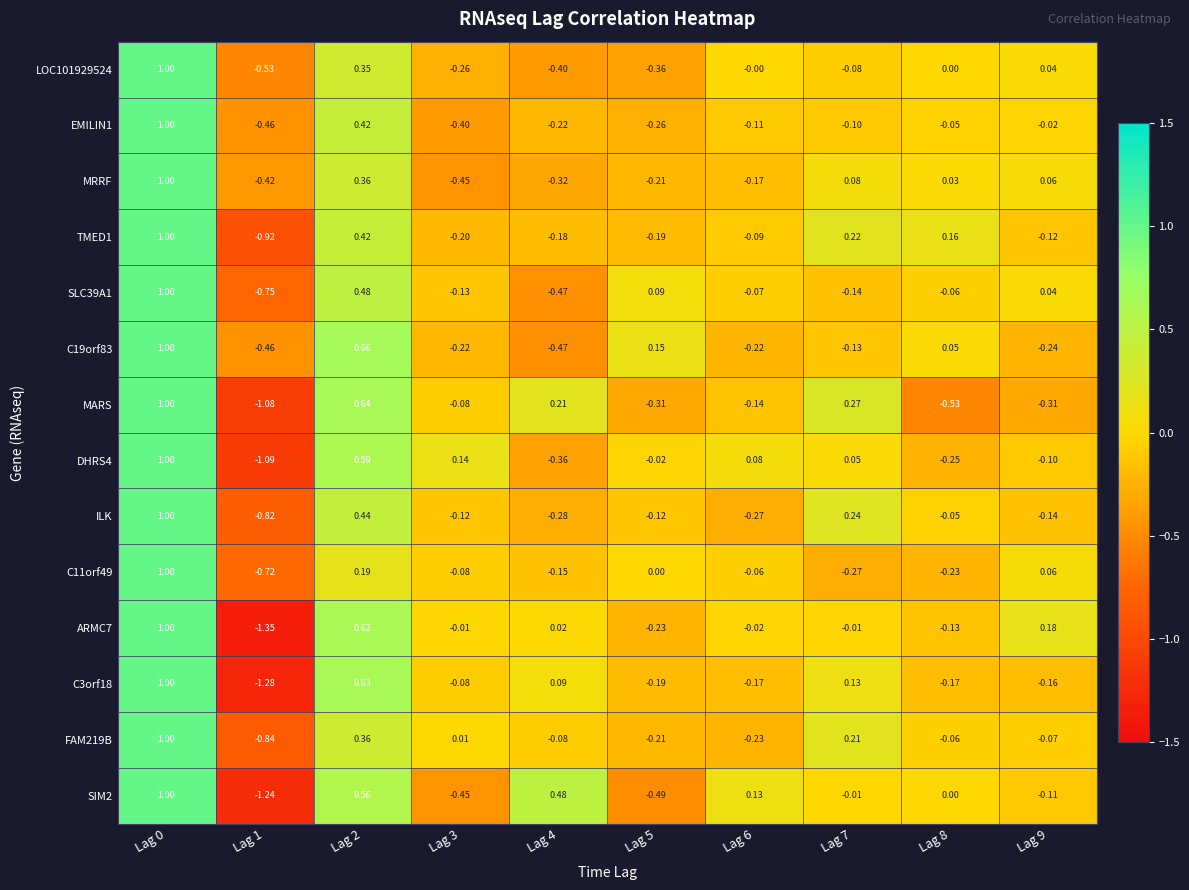

Is the value of SIM2 at Lag 5 greater than the value of ILK at Lag 7?

No